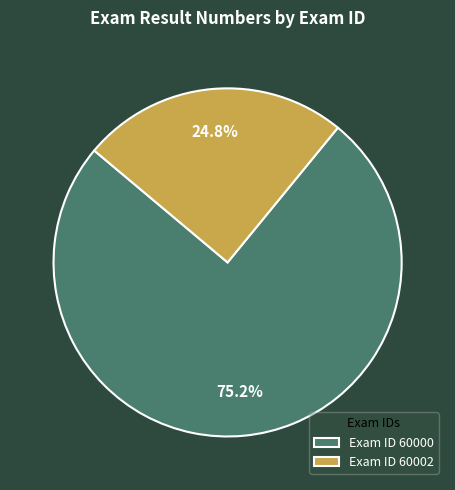

Which has a higher value, Exam ID 60002 or Exam ID 60000?

Exam ID 60000